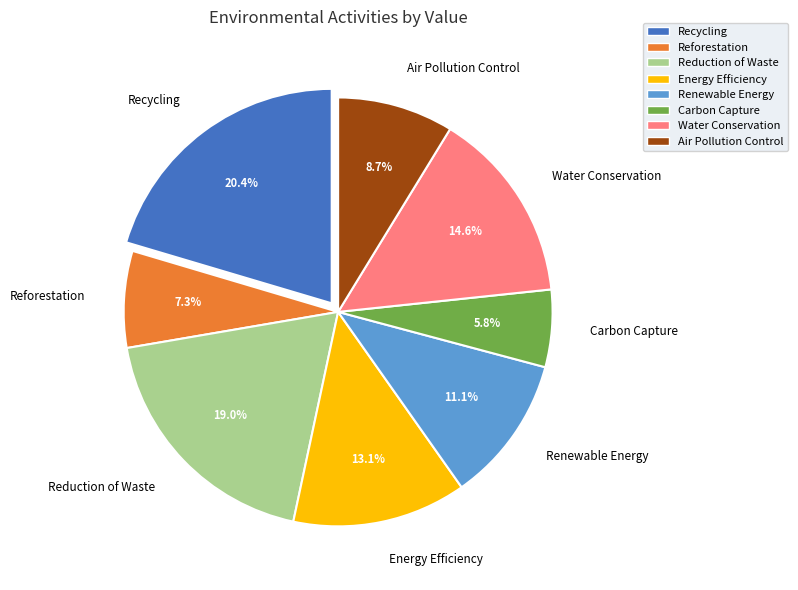

Rank the categories by value from lowest to highest.

Carbon Capture, Reforestation, Air Pollution Control, Renewable Energy, Energy Efficiency, Water Conservation, Reduction of Waste, Recycling